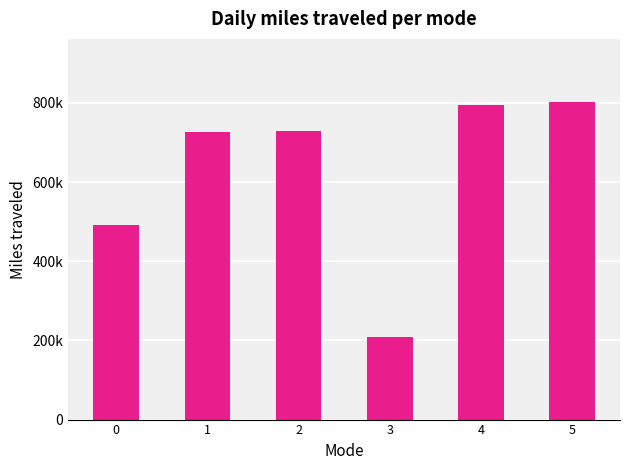

Are the bars horizontal?

No